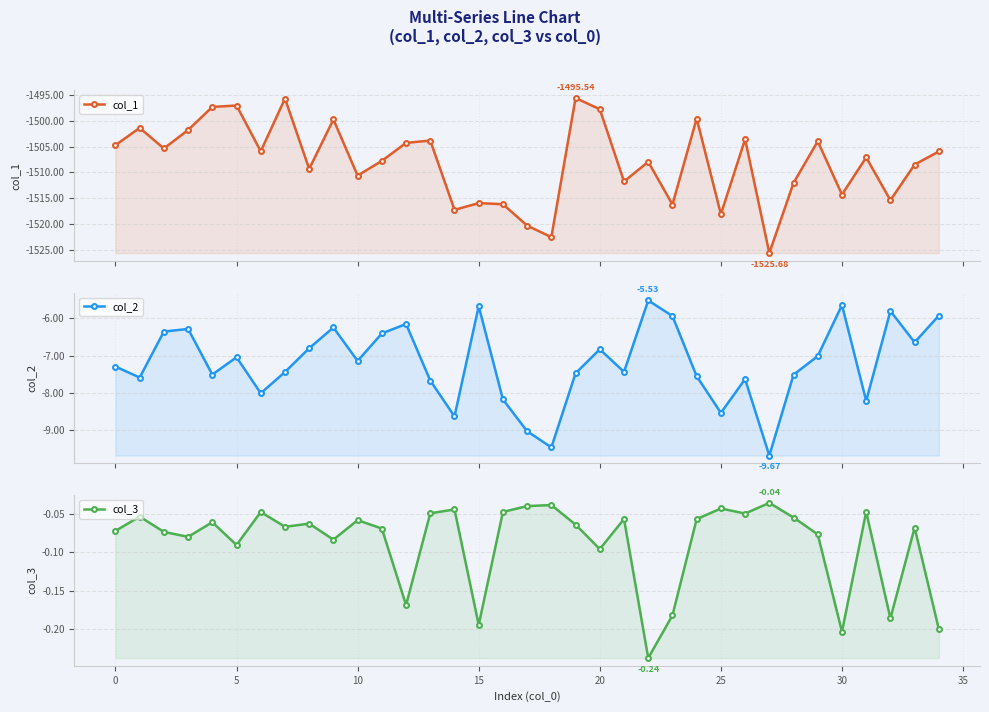

What is the label of the 12th point from the right?

23